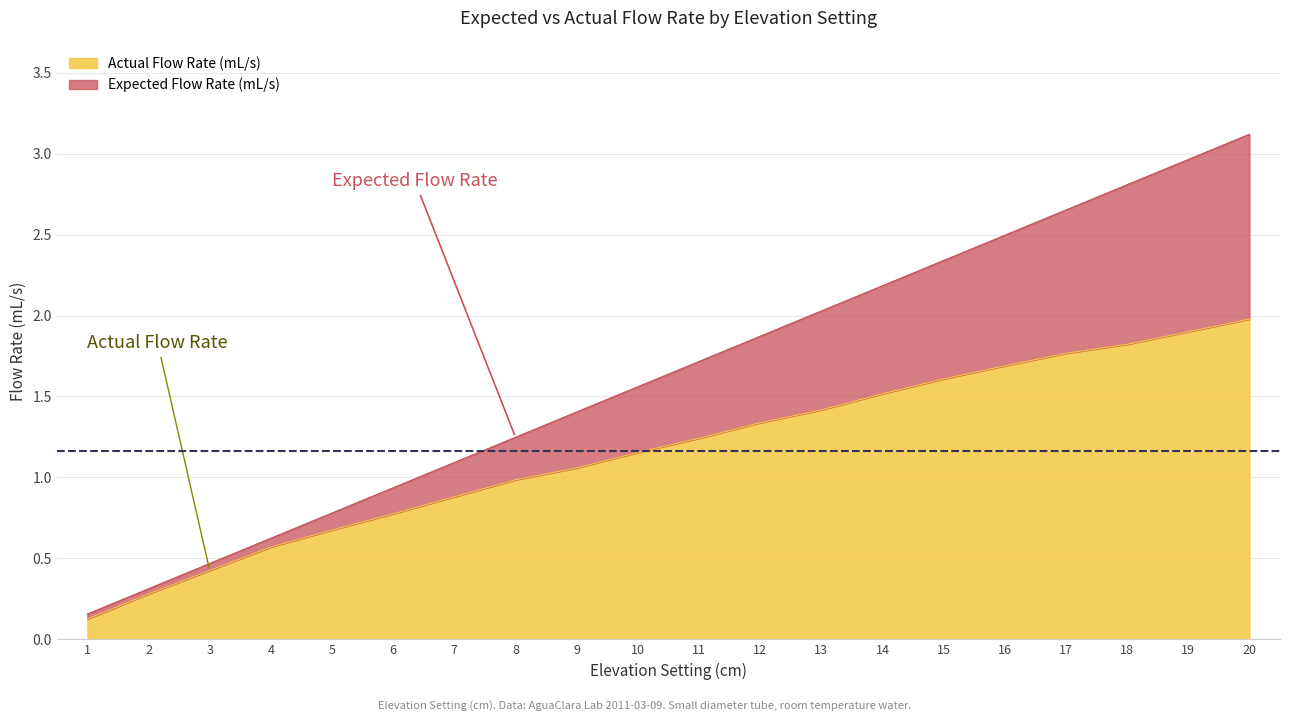

Does the chart have visible grid lines?

Yes